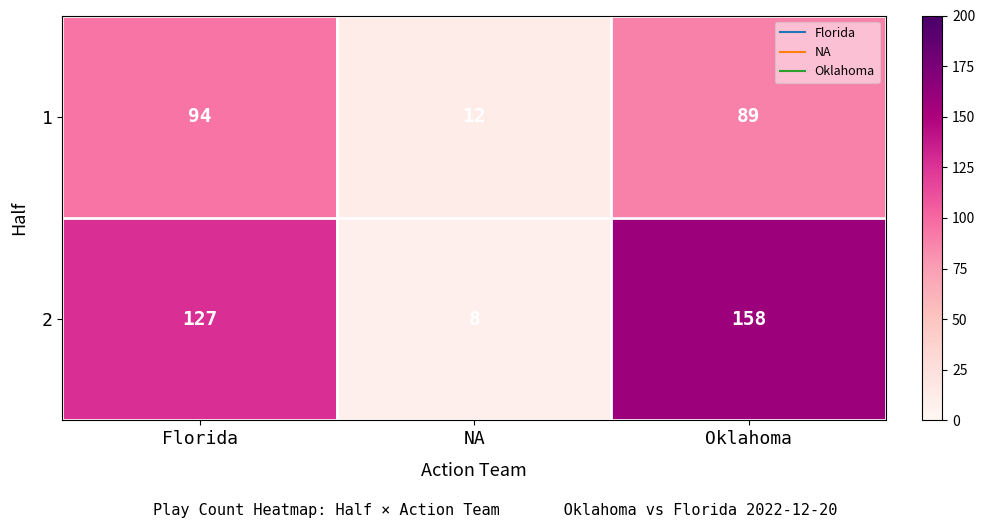

What is the difference between the highest and lowest values at Florida?

33